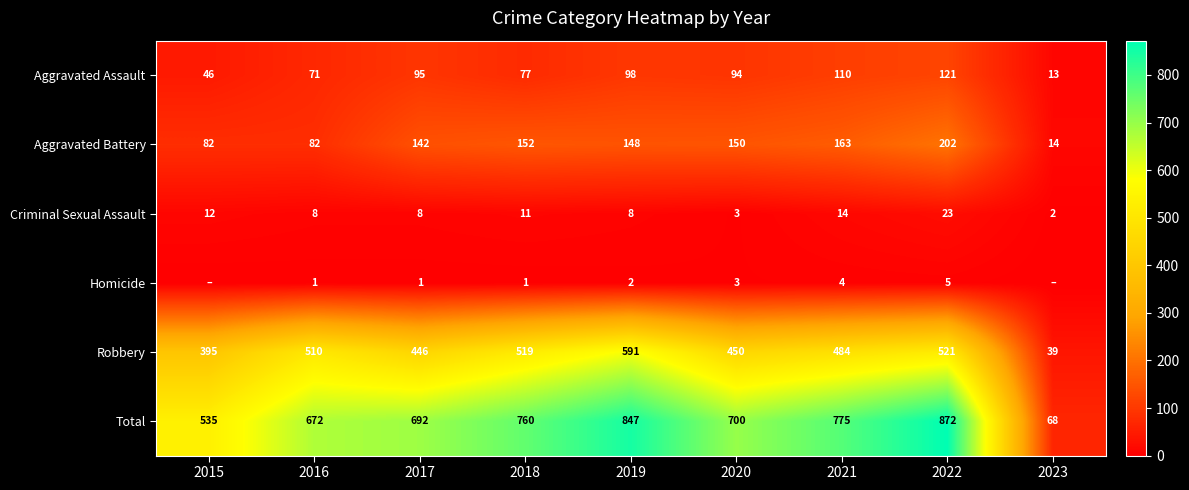

Which category has the highest value across all series?

2022